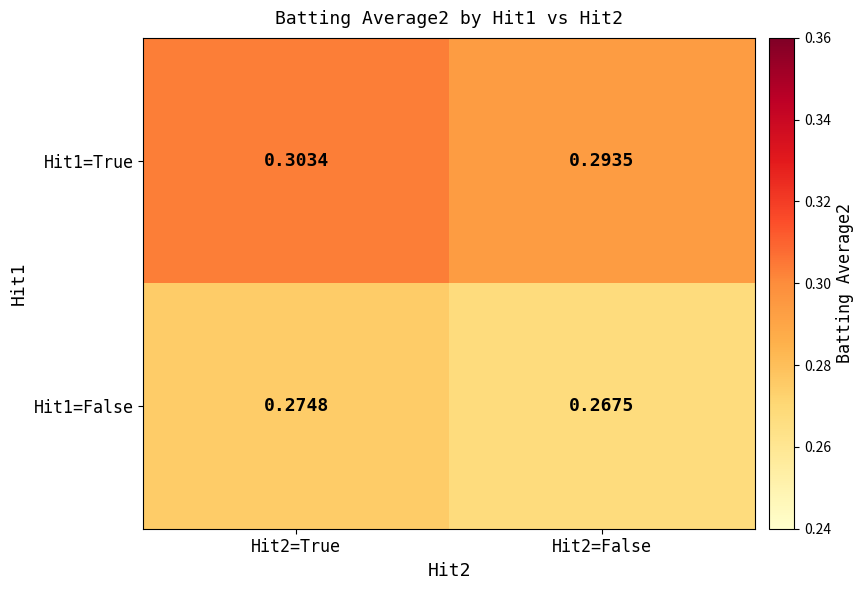

Is the value of Hit1=False at Hit2=False greater than the value of Hit1=True at Hit2=True?

No